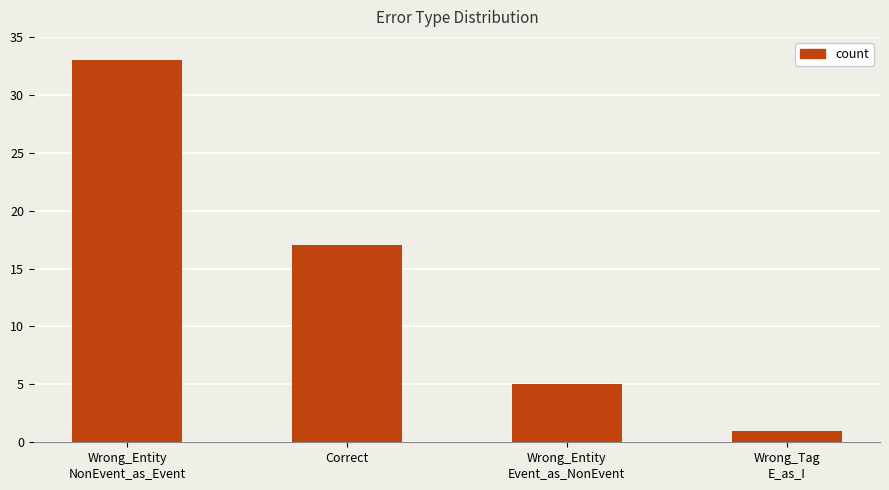

What is the difference between the second highest and minimum values?

16